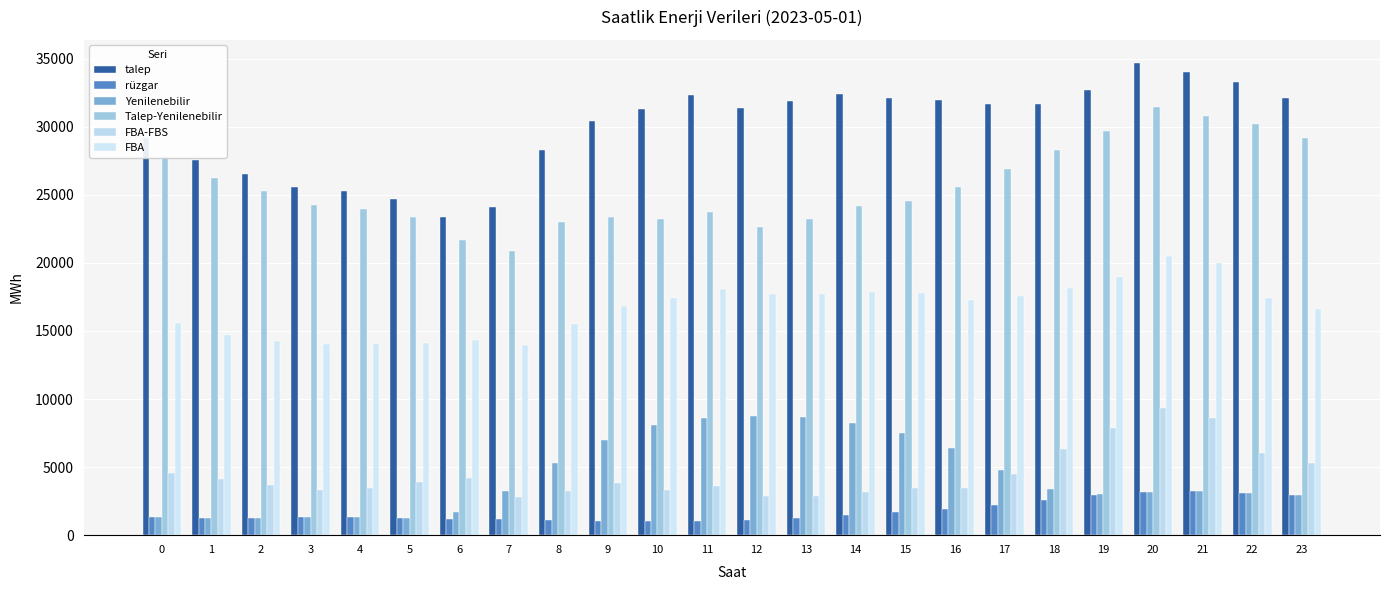

Rank the series at 11 from highest to lowest value.

talep, Talep-Yenilenebilir, FBA, Yenilenebilir, FBA-FBS, rüzgar